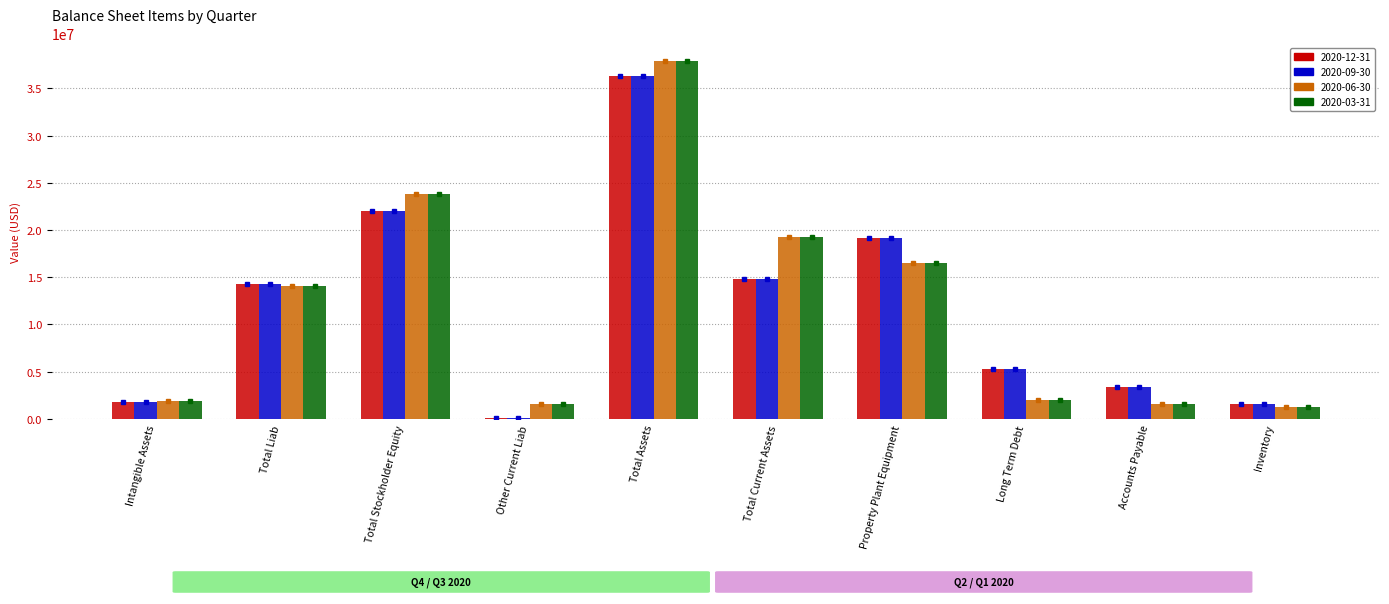

Is the value of 2020-06-30 at Inventory greater than the value of 2020-09-30 at Total Liab?

No